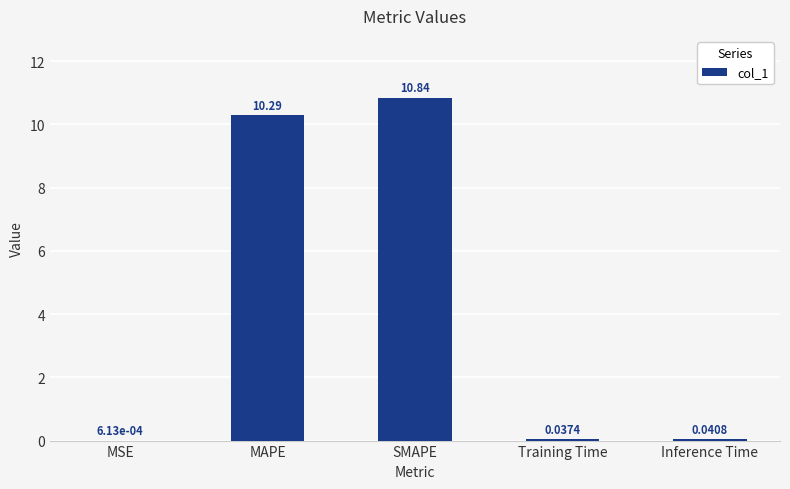

What is the sum of all values?

21.2